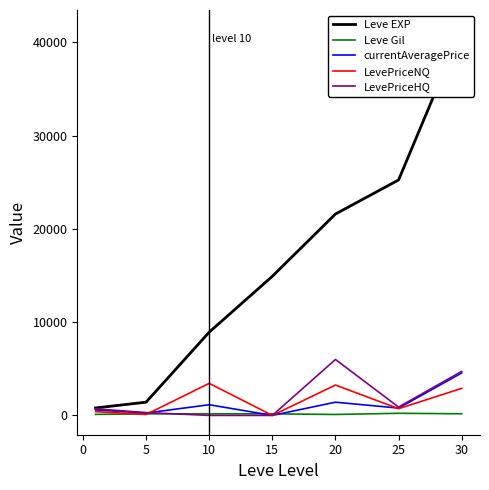

How many categories are shown in the chart?

7